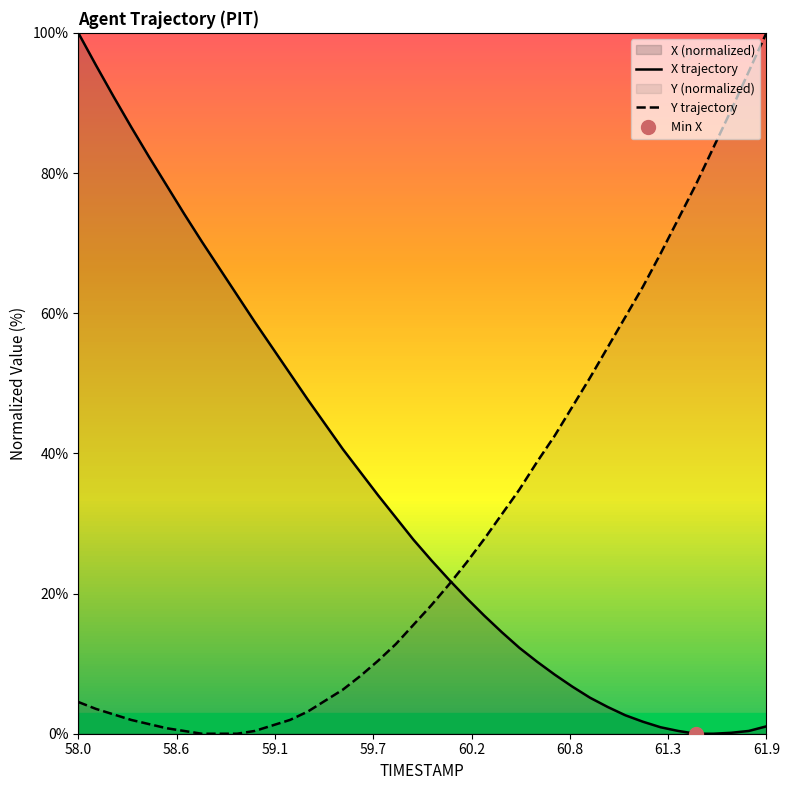

What is the spread (max minus min) of values at 61.7?

88.8